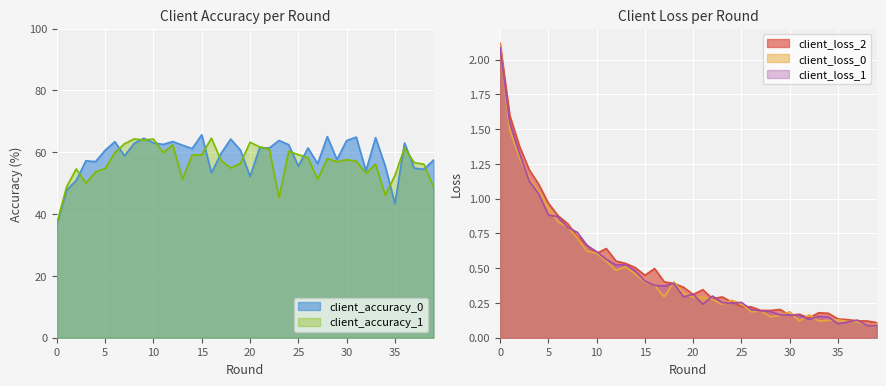

The client_accuracy_1 series shows 60.3 at 24. True or false?

True